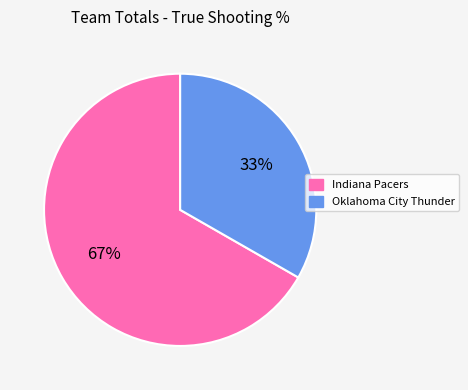

Which category has the smallest portion of the pie?

Oklahoma City Thunder